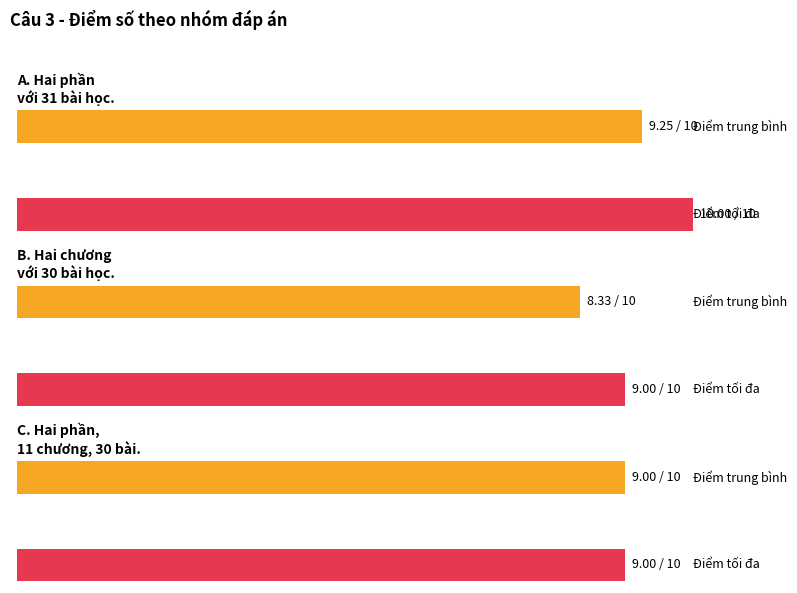

What is the sum of the values at B. Hai chương với 30 bài học. and A. Hai phần với 31 bài học.?

18